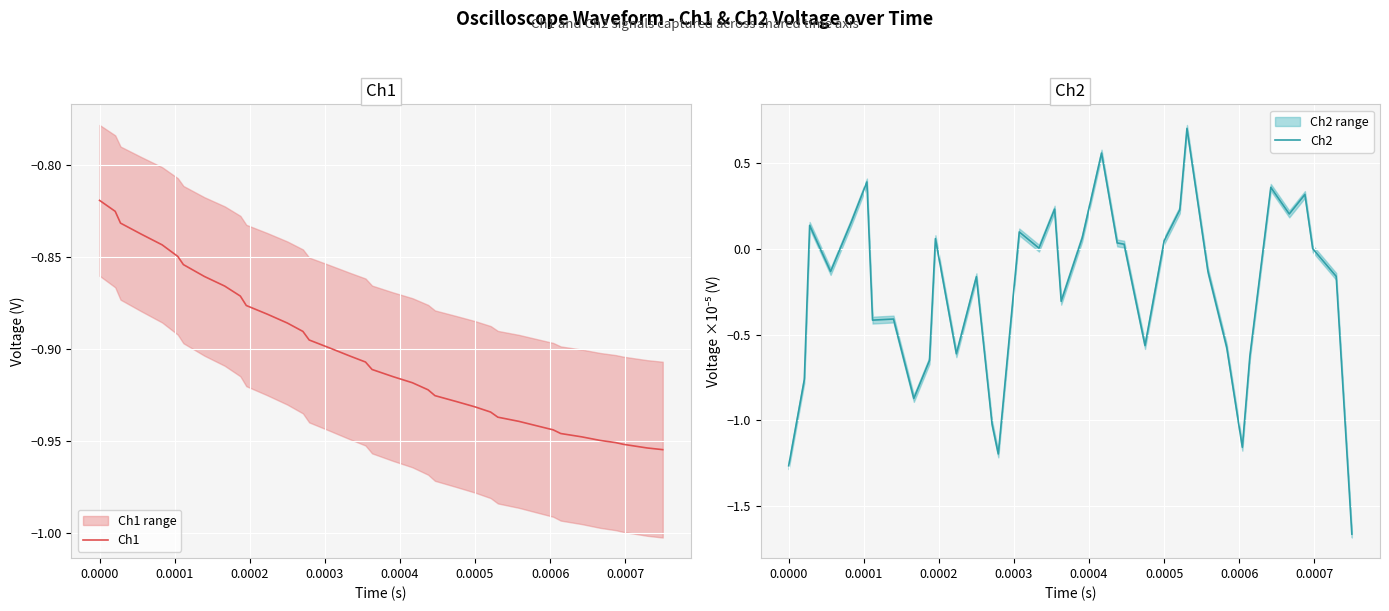

What is the smallest value displayed?

-1.7